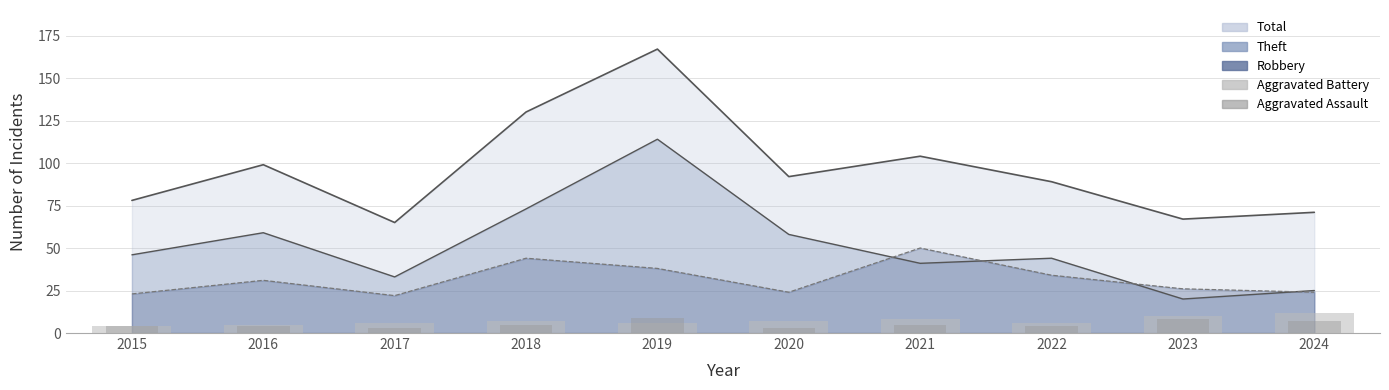

Is it true that Aggravated Battery equals 3 at 2021?

False